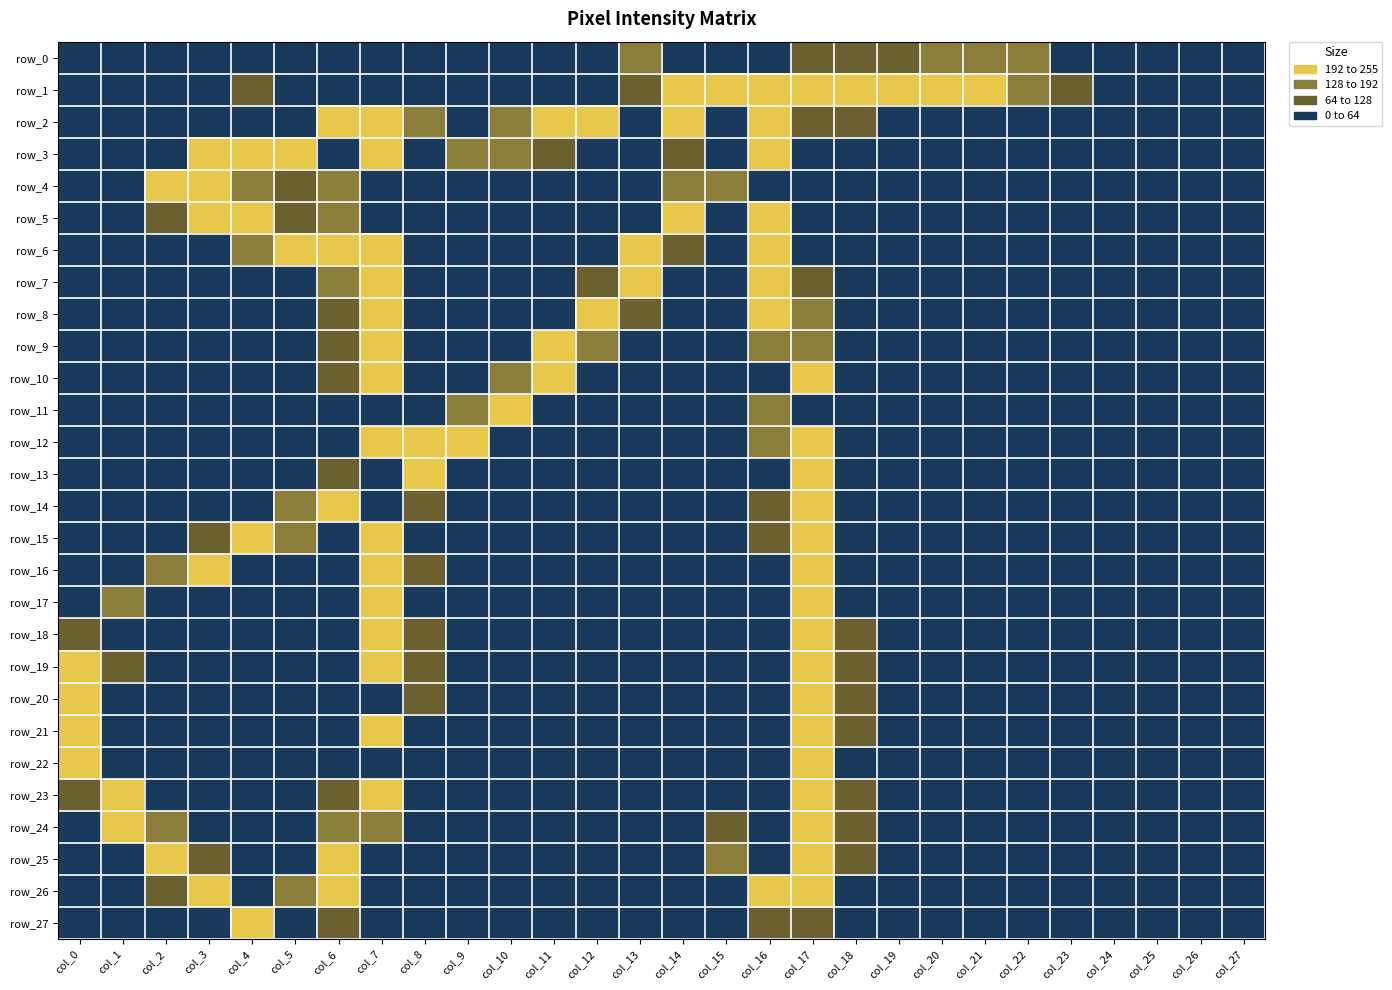

Reading left to right, list all the values displayed in this chart.

row_0: col_0=0	col_1=0	col_2=0	col_3=0	col_4=1	col_5=11	col_6=0	col_7=0	col_8=0	col_9=0	col_10=0	col_11=0	col_12=0	col_13=165	col_14=6	col_15=8	col_16=18	col_17=72	col_18=96	col_19=121	col_20=146	col_21=145	col_22=169	col_23=0	col_24=0	col_25=0	col_26=0	col_27=0
row_1: col_0=0	col_1=0	col_2=0	col_3=0	col_4=90	col_5=0	col_6=57	col_7=0	col_8=0	col_9=1	col_10=0	col_11=36	col_12=0	col_13=118	col_14=238	col_15=254	col_16=231	col_17=235	col_18=247	col_19=240	col_20=213	col_21=192	col_22=160	col_23=110	col_24=0	col_25=60	col_26=0	col_27=0
row_2: col_0=0	col_1=0	col_2=0	col_3=1	col_4=8	col_5=0	col_6=255	col_7=199	col_8=128	col_9=0	col_10=190	col_11=230	col_12=253	col_13=0	col_14=227	col_15=0	col_16=255	col_17=120	col_18=70	col_19=38	col_20=11	col_21=0	col_22=1	col_23=0	col_24=0	col_25=0	col_26=0	col_27=0
row_3: col_0=0	col_1=35	col_2=0	col_3=197	col_4=238	col_5=255	col_6=0	col_7=252	col_8=0	col_9=185	col_10=144	col_11=99	col_12=0	col_13=0	col_14=91	col_15=0	col_16=255	col_17=0	col_18=0	col_19=0	col_20=0	col_21=0	col_22=0	col_23=0	col_24=0	col_25=0	col_26=0	col_27=0
row_4: col_0=0	col_1=0	col_2=248	col_3=255	col_4=133	col_5=80	col_6=162	col_7=0	col_8=5	col_9=0	col_10=0	col_11=0	col_12=0	col_13=1	col_14=182	col_15=188	col_16=0	col_17=52	col_18=0	col_19=0	col_20=0	col_21=0	col_22=0	col_23=0	col_24=0	col_25=0	col_26=0	col_27=0
row_5: col_0=0	col_1=0	col_2=81	col_3=232	col_4=232	col_5=111	col_6=144	col_7=0	col_8=1	col_9=0	col_10=0	col_11=0	col_12=0	col_13=61	col_14=236	col_15=54	col_16=255	col_17=63	col_18=0	col_19=0	col_20=0	col_21=0	col_22=0	col_23=0	col_24=0	col_25=0	col_26=0	col_27=0
row_6: col_0=0	col_1=0	col_2=0	col_3=23	col_4=150	col_5=250	col_6=242	col_7=232	col_8=4	col_9=0	col_10=0	col_11=0	col_12=10	col_13=211	col_14=125	col_15=13	col_16=248	col_17=0	col_18=0	col_19=0	col_20=0	col_21=0	col_22=0	col_23=0	col_24=0	col_25=0	col_26=0	col_27=0
row_7: col_0=0	col_1=0	col_2=0	col_3=0	col_4=1	col_5=28	col_6=161	col_7=235	col_8=5	col_9=0	col_10=0	col_11=0	col_12=126	col_13=213	col_14=8	col_15=5	col_16=230	col_17=127	col_18=0	col_19=0	col_20=0	col_21=0	col_22=0	col_23=0	col_24=0	col_25=0	col_26=0	col_27=0
row_8: col_0=0	col_1=0	col_2=0	col_3=0	col_4=0	col_5=0	col_6=95	col_7=238	col_8=0	col_9=0	col_10=0	col_11=38	col_12=244	col_13=84	col_14=0	col_15=0	col_16=197	col_17=155	col_18=0	col_19=0	col_20=0	col_21=0	col_22=0	col_23=0	col_24=0	col_25=0	col_26=0	col_27=0
row_9: col_0=0	col_1=0	col_2=0	col_3=0	col_4=0	col_5=0	col_6=102	col_7=242	col_8=9	col_9=0	col_10=17	col_11=208	col_12=161	col_13=3	col_14=0	col_15=0	col_16=172	col_17=179	col_18=0	col_19=0	col_20=0	col_21=0	col_22=0	col_23=0	col_24=0	col_25=0	col_26=0	col_27=0
row_10: col_0=0	col_1=0	col_2=0	col_3=0	col_4=0	col_5=0	col_6=84	col_7=249	col_8=0	col_9=6	col_10=167	col_11=192	col_12=11	col_13=0	col_14=0	col_15=0	col_16=0	col_17=196	col_18=0	col_19=0	col_20=0	col_21=0	col_22=0	col_23=0	col_24=0	col_25=0	col_26=0	col_27=0
row_11: col_0=0	col_1=0	col_2=0	col_3=0	col_4=0	col_5=0	col_6=63	col_7=0	col_8=0	col_9=164	col_10=211	col_11=20	col_12=0	col_13=0	col_14=0	col_15=0	col_16=143	col_17=0	col_18=0	col_19=0	col_20=0	col_21=0	col_22=0	col_23=0	col_24=0	col_25=0	col_26=0	col_27=0
row_12: col_0=0	col_1=0	col_2=0	col_3=0	col_4=0	col_5=0	col_6=0	col_7=255	col_8=216	col_9=208	col_10=0	col_11=0	col_12=0	col_13=0	col_14=0	col_15=0	col_16=140	col_17=214	col_18=1	col_19=0	col_20=0	col_21=0	col_22=0	col_23=0	col_24=0	col_25=0	col_26=0	col_27=0
row_13: col_0=0	col_1=0	col_2=0	col_3=0	col_4=0	col_5=4	col_6=95	col_7=0	col_8=203	col_9=0	col_10=0	col_11=0	col_12=0	col_13=0	col_14=0	col_15=0	col_16=0	col_17=237	col_18=6	col_19=0	col_20=0	col_21=0	col_22=0	col_23=0	col_24=0	col_25=0	col_26=0	col_27=0
row_14: col_0=0	col_1=0	col_2=0	col_3=1	col_4=43	col_5=185	col_6=251	col_7=0	col_8=70	col_9=0	col_10=0	col_11=0	col_12=0	col_13=0	col_14=0	col_15=0	col_16=96	col_17=244	col_18=0	col_19=0	col_20=0	col_21=0	col_22=0	col_23=0	col_24=0	col_25=0	col_26=0	col_27=0
row_15: col_0=0	col_1=0	col_2=5	col_3=124	col_4=247	col_5=165	col_6=52	col_7=254	col_8=62	col_9=0	col_10=0	col_11=0	col_12=0	col_13=0	col_14=0	col_15=0	col_16=71	col_17=252	col_18=20	col_19=0	col_20=0	col_21=0	col_22=0	col_23=0	col_24=0	col_25=0	col_26=0	col_27=0
row_16: col_0=0	col_1=13	col_2=171	col_3=219	col_4=0	col_5=2	col_6=22	col_7=254	col_8=66	col_9=0	col_10=0	col_11=0	col_12=0	col_13=0	col_14=0	col_15=0	col_16=45	col_17=254	col_18=0	col_19=0	col_20=0	col_21=0	col_22=0	col_23=0	col_24=0	col_25=0	col_26=0	col_27=0
row_17: col_0=2	col_1=173	col_2=0	col_3=0	col_4=0	col_5=0	col_6=11	col_7=248	col_8=0	col_9=0	col_10=0	col_11=0	col_12=0	col_13=0	col_14=0	col_15=0	col_16=25	col_17=253	col_18=54	col_19=0	col_20=0	col_21=0	col_22=0	col_23=0	col_24=0	col_25=0	col_26=0	col_27=0
row_18: col_0=91	col_1=0	col_2=35	col_3=0	col_4=0	col_5=0	col_6=12	col_7=249	col_8=76	col_9=0	col_10=0	col_11=0	col_12=0	col_13=0	col_14=0	col_15=0	col_16=0	col_17=252	col_18=72	col_19=0	col_20=0	col_21=0	col_22=0	col_23=0	col_24=0	col_25=0	col_26=0	col_27=0
row_19: col_0=226	col_1=108	col_2=0	col_3=0	col_4=0	col_5=0	col_6=9	col_7=246	col_8=75	col_9=0	col_10=0	col_11=0	col_12=0	col_13=0	col_14=0	col_15=0	col_16=7	col_17=238	col_18=81	col_19=0	col_20=0	col_21=0	col_22=0	col_23=0	col_24=0	col_25=0	col_26=0	col_27=0
row_20: col_0=251	col_1=20	col_2=0	col_3=0	col_4=0	col_5=0	col_6=10	col_7=0	col_8=72	col_9=0	col_10=0	col_11=0	col_12=0	col_13=0	col_14=0	col_15=0	col_16=4	col_17=230	col_18=93	col_19=0	col_20=0	col_21=0	col_22=0	col_23=0	col_24=0	col_25=0	col_26=0	col_27=0
row_21: col_0=253	col_1=30	col_2=0	col_3=0	col_4=0	col_5=0	col_6=0	col_7=247	col_8=59	col_9=0	col_10=0	col_11=0	col_12=0	col_13=0	col_14=0	col_15=0	col_16=6	col_17=239	col_18=94	col_19=0	col_20=0	col_21=0	col_22=0	col_23=0	col_24=0	col_25=0	col_26=0	col_27=0
row_22: col_0=213	col_1=0	col_2=0	col_3=0	col_4=0	col_5=0	col_6=0	col_7=0	col_8=25	col_9=0	col_10=0	col_11=0	col_12=0	col_13=0	col_14=0	col_15=0	col_16=4	col_17=233	col_18=0	col_19=0	col_20=0	col_21=0	col_22=0	col_23=0	col_24=0	col_25=0	col_26=0	col_27=0
row_23: col_0=104	col_1=241	col_2=38	col_3=0	col_4=0	col_5=0	col_6=96	col_7=229	col_8=4	col_9=0	col_10=0	col_11=0	col_12=0	col_13=0	col_14=0	col_15=1	col_16=3	col_17=228	col_18=95	col_19=0	col_20=0	col_21=0	col_22=0	col_23=0	col_24=0	col_25=0	col_26=0	col_27=0
row_24: col_0=10	col_1=220	col_2=150	col_3=0	col_4=0	col_5=0	col_6=159	col_7=179	col_8=0	col_9=0	col_10=0	col_11=0	col_12=0	col_13=0	col_14=1	col_15=91	col_16=3	col_17=219	col_18=99	col_19=0	col_20=0	col_21=0	col_22=0	col_23=0	col_24=0	col_25=0	col_26=0	col_27=0
row_25: col_0=0	col_1=61	col_2=243	col_3=90	col_4=0	col_5=10	col_6=233	col_7=0	col_8=0	col_9=0	col_10=0	col_11=0	col_12=0	col_13=0	col_14=1	col_15=187	col_16=45	col_17=209	col_18=87	col_19=0	col_20=0	col_21=0	col_22=0	col_23=0	col_24=0	col_25=0	col_26=0	col_27=0
row_26: col_0=0	col_1=0	col_2=117	col_3=249	col_4=0	col_5=161	col_6=239	col_7=19	col_8=0	col_9=0	col_10=0	col_11=0	col_12=0	col_13=0	col_14=0	col_15=0	col_16=200	col_17=241	col_18=28	col_19=0	col_20=0	col_21=0	col_22=0	col_23=0	col_24=0	col_25=0	col_26=0	col_27=0
row_27: col_0=0	col_1=0	col_2=3	col_3=0	col_4=252	col_5=0	col_6=88	col_7=0	col_8=0	col_9=0	col_10=0	col_11=0	col_12=0	col_13=0	col_14=0	col_15=0	col_16=96	col_17=113	col_18=1	col_19=0	col_20=0	col_21=0	col_22=0	col_23=0	col_24=0	col_25=0	col_26=0	col_27=0